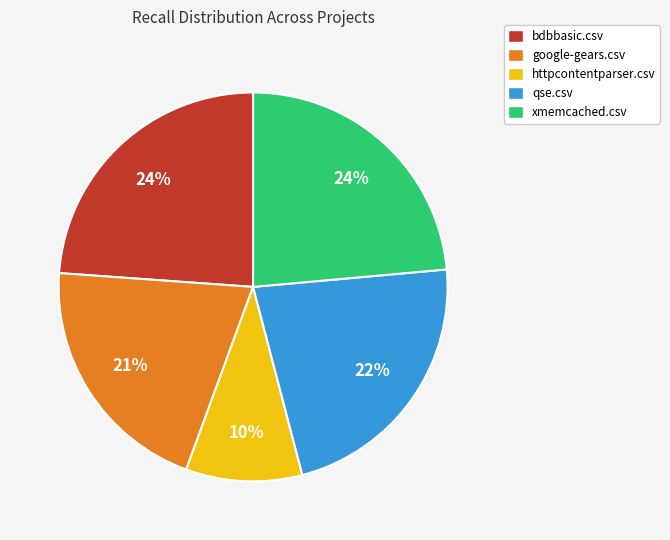

What percentage is the bdbbasic.csv slice, to the nearest percent?

24%